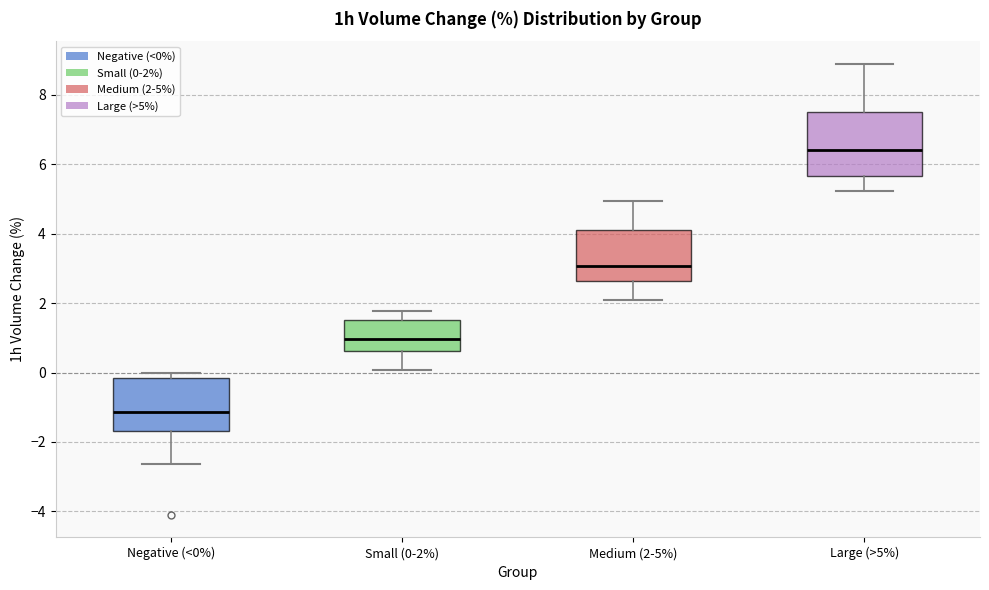

Comparing the boxes themselves (not the whiskers), which one is the tallest?

Large (>5%)